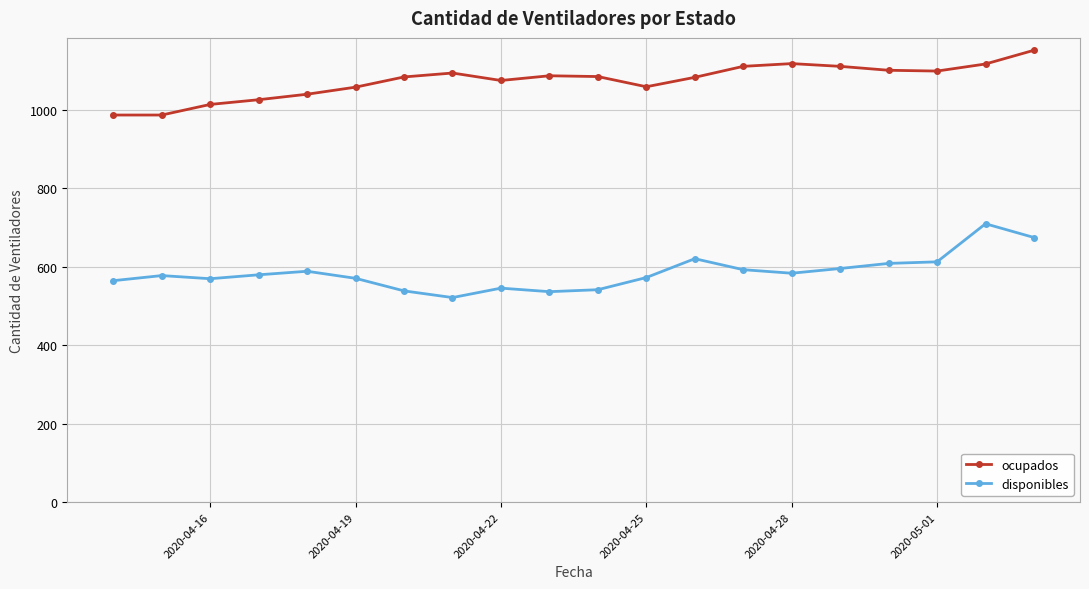

What is the value of the ocupados point at the 14th from the left?

1110